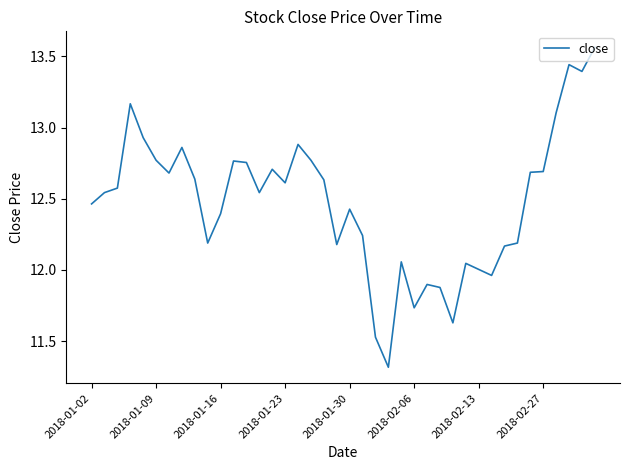

How many series are shown in this chart?

1